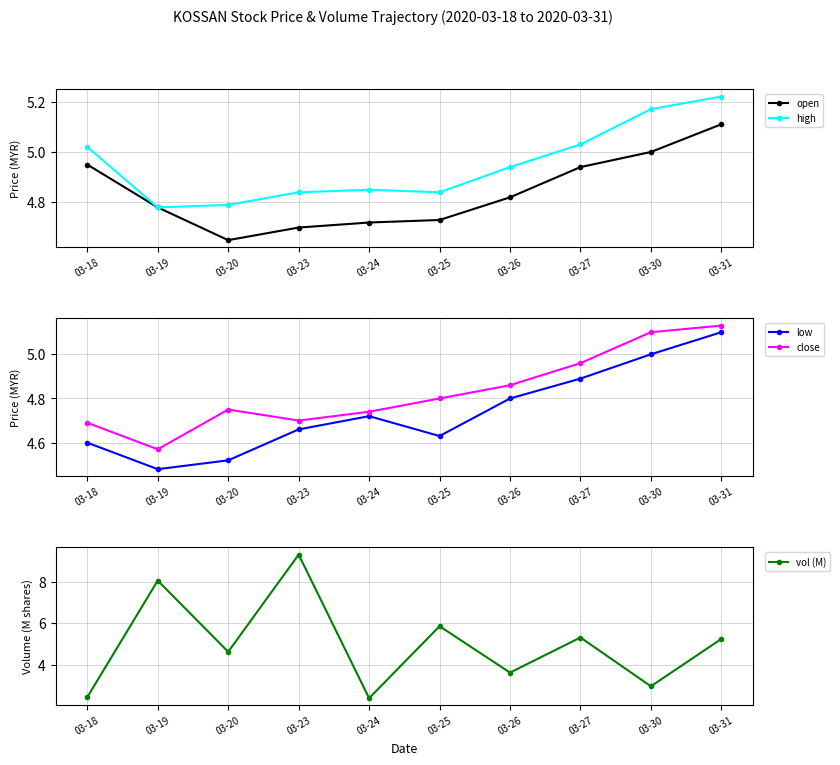

What is the difference between the highest and lowest values at 03-27?

0.4